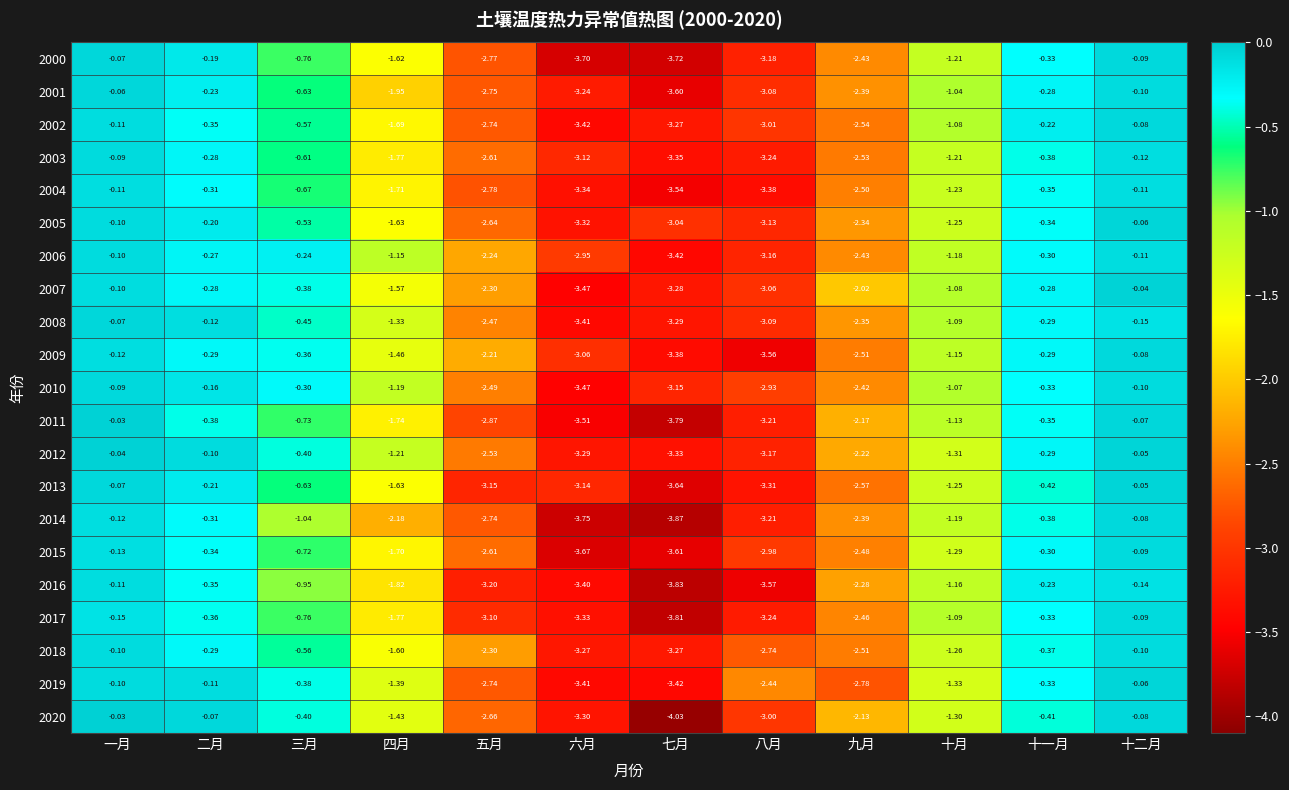

Where is 2009 nearest to the value -1?

十月